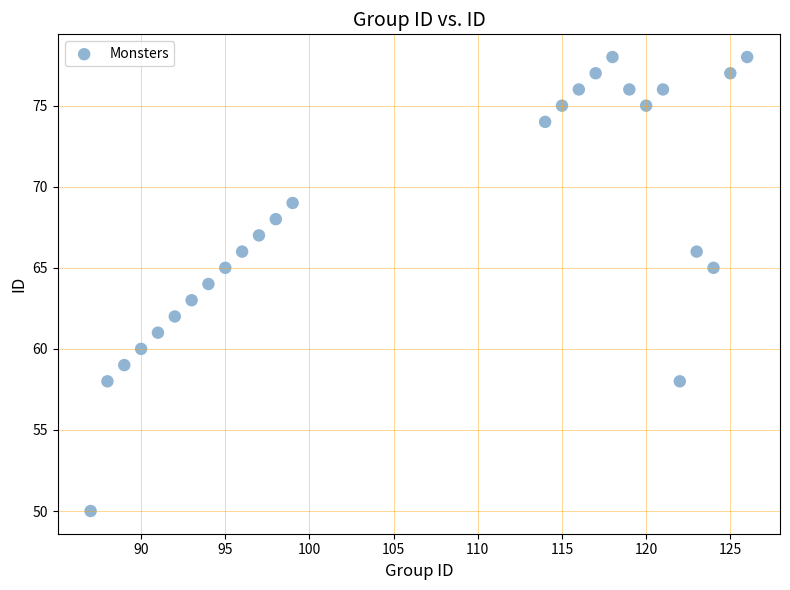

What is the range of Y values (max minus min)?

28